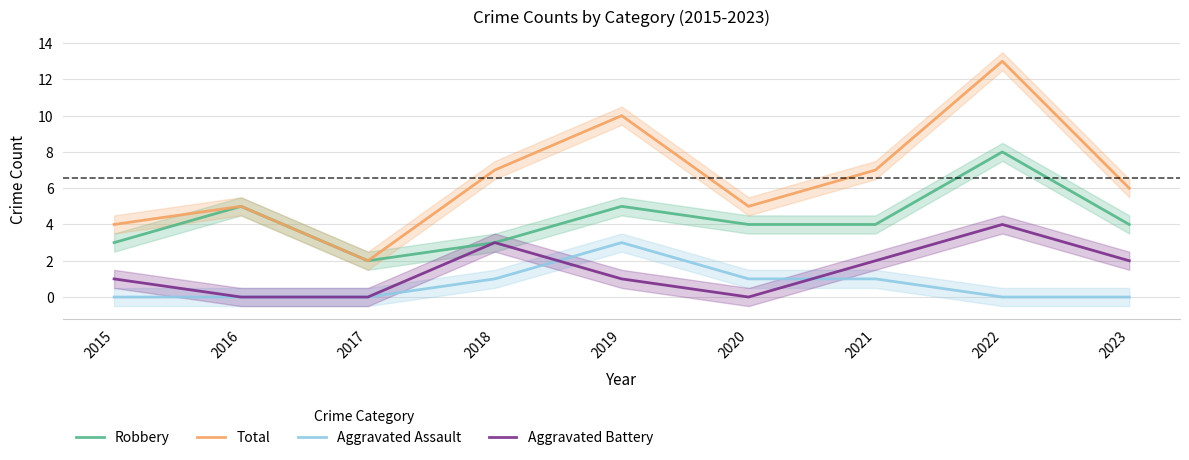

What is the difference between the second highest and minimum values in the Total series?

8